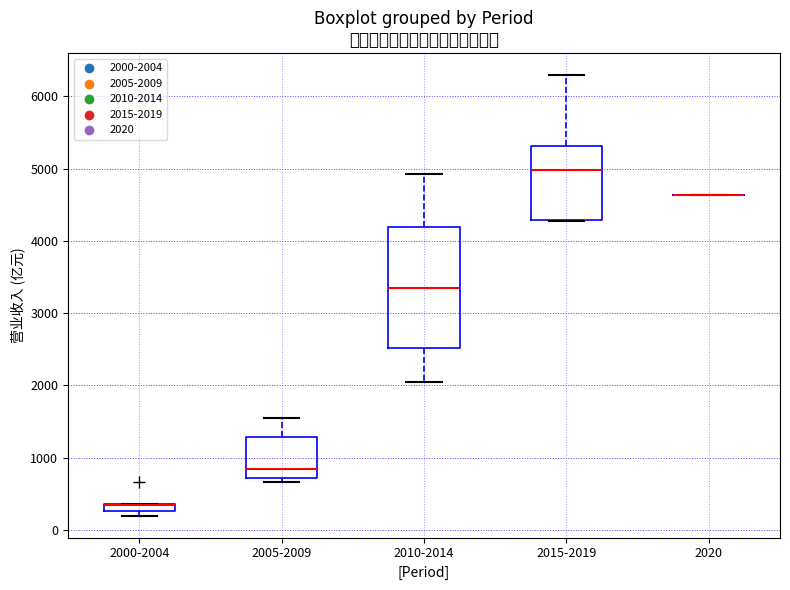

Comparing the boxes themselves (not the whiskers), which one is the tallest?

2010-2014